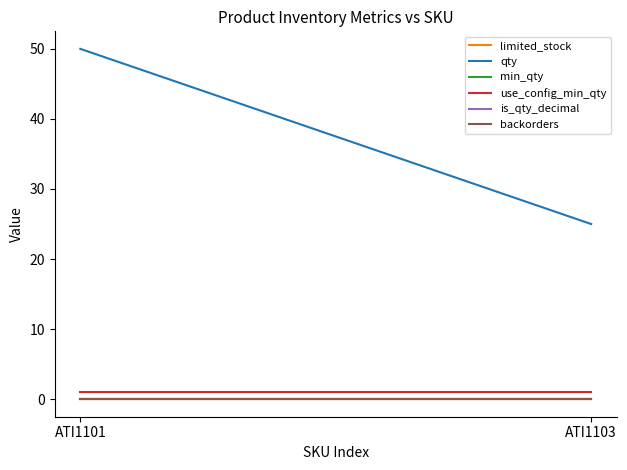

What is the maximum value shown in the chart?

50